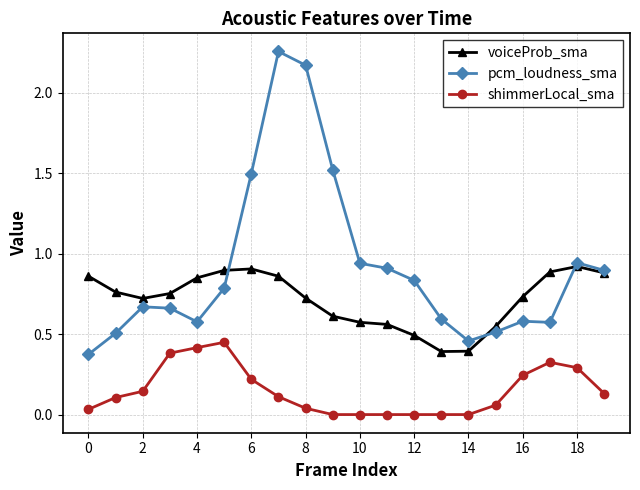

True or false: voiceProb_sma has more than 0 points higher than both neighbors.

True